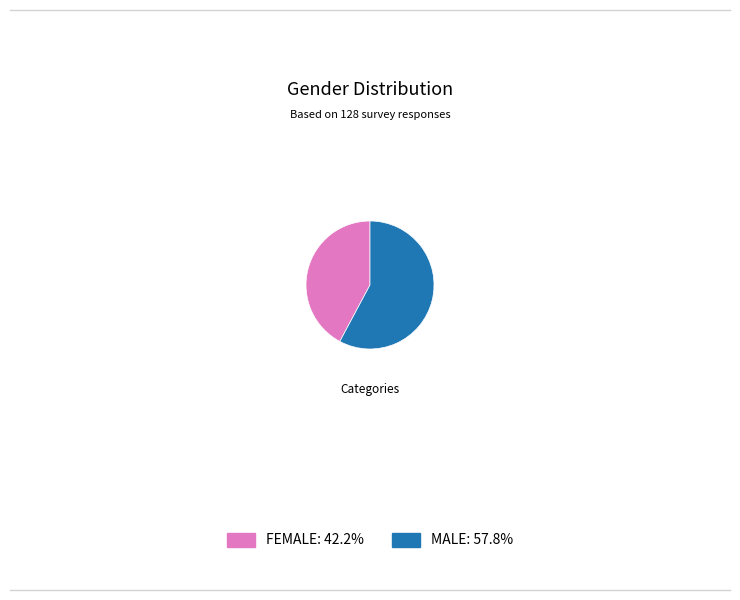

Does FEMALE: 42.2% account for over 50% of the chart?

No